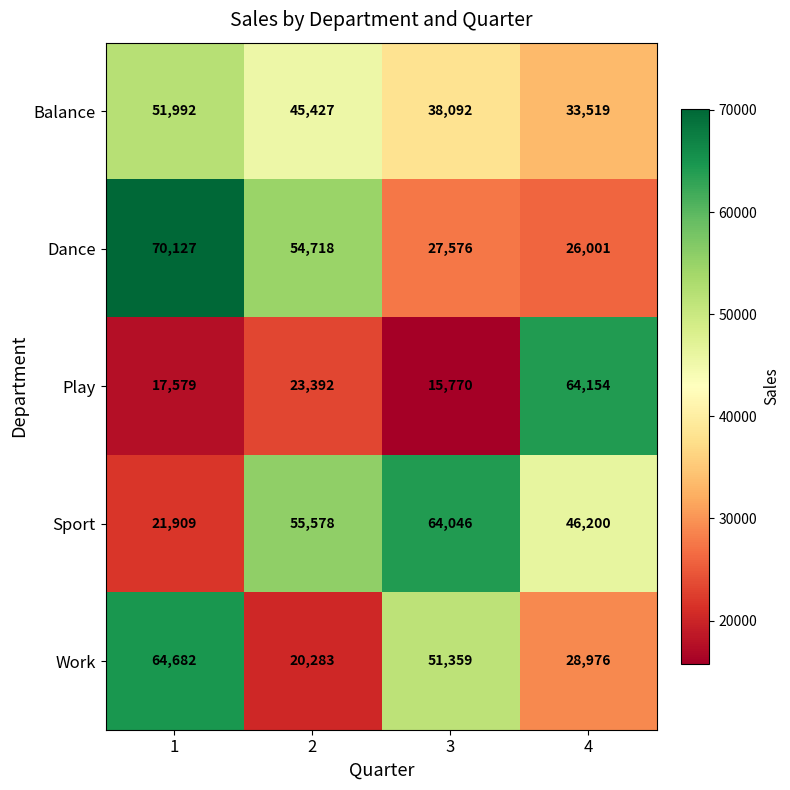

At how many categories does at least one series exceed 27037?

4